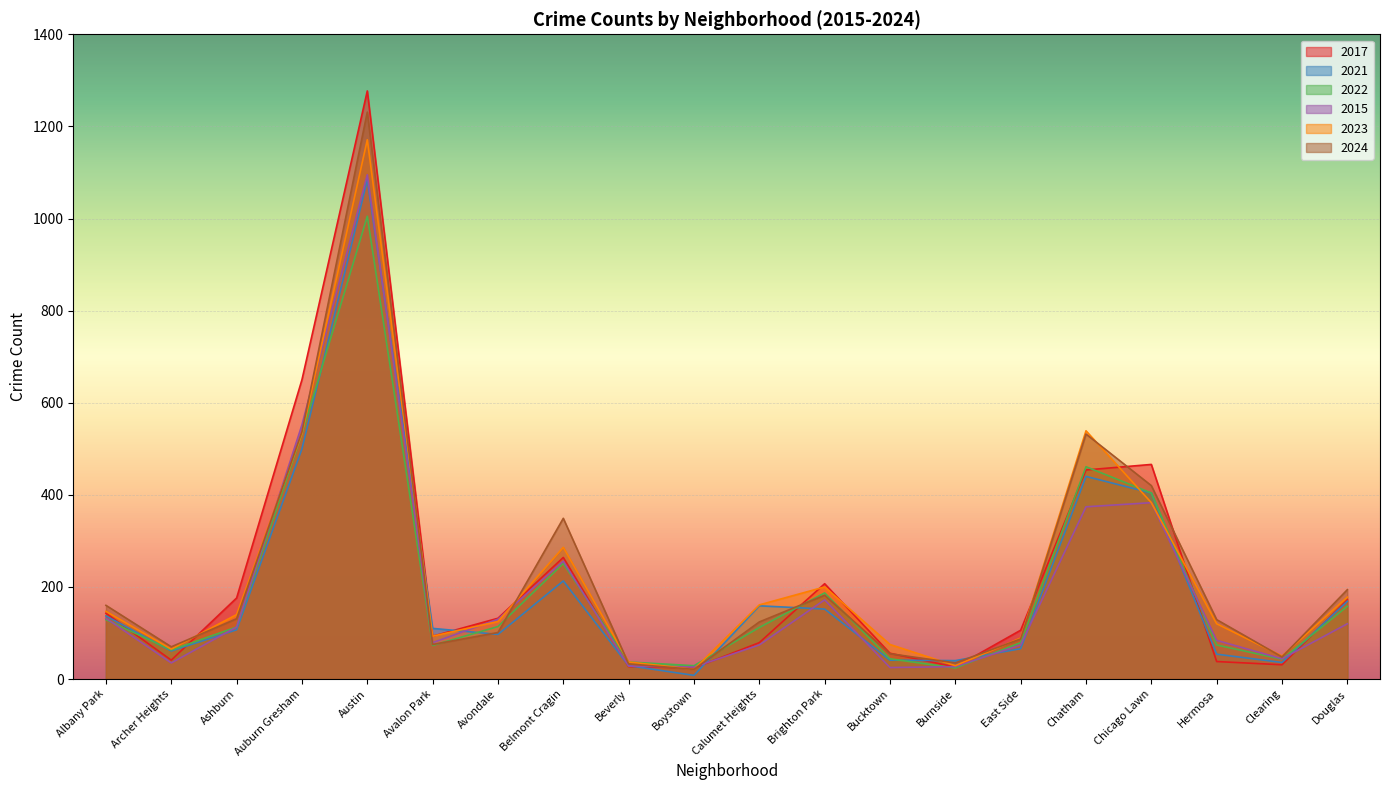

Count the number of categories in the chart.

20